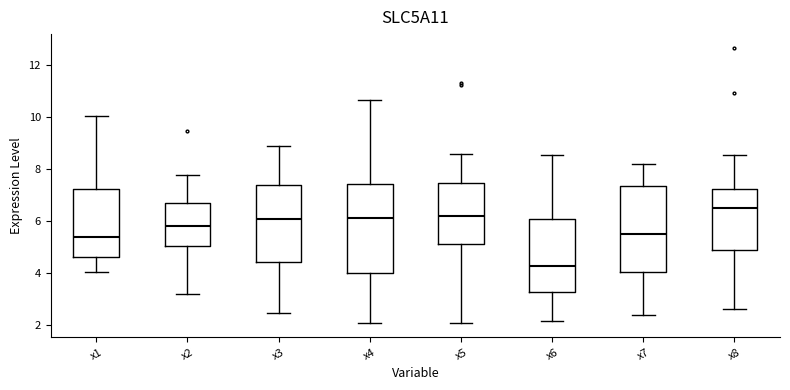

Reading left to right, read every box against the y-axis: the position of its median line, the range the box covers, and the ends of its whiskers. The values are not printed on the chart, so give them approximately, as read against the axis.

x1: median 5.4, box 4.6 to 7.2, whiskers 4.0 to 10.0
x2: median 5.8, box 5.0 to 6.6, whiskers 3.2 to 7.8
x3: median 6.0, box 4.4 to 7.4, whiskers 2.4 to 8.8
x4: median 6.2, box 4.0 to 7.4, whiskers 2.0 to 10.6
x5: median 6.2, box 5.0 to 7.4, whiskers 2.0 to 8.6
x6: median 4.2, box 3.2 to 6.0, whiskers 2.2 to 8.6
x7: median 5.4, box 4.0 to 7.4, whiskers 2.4 to 8.2
x8: median 6.4, box 4.8 to 7.2, whiskers 2.6 to 8.6